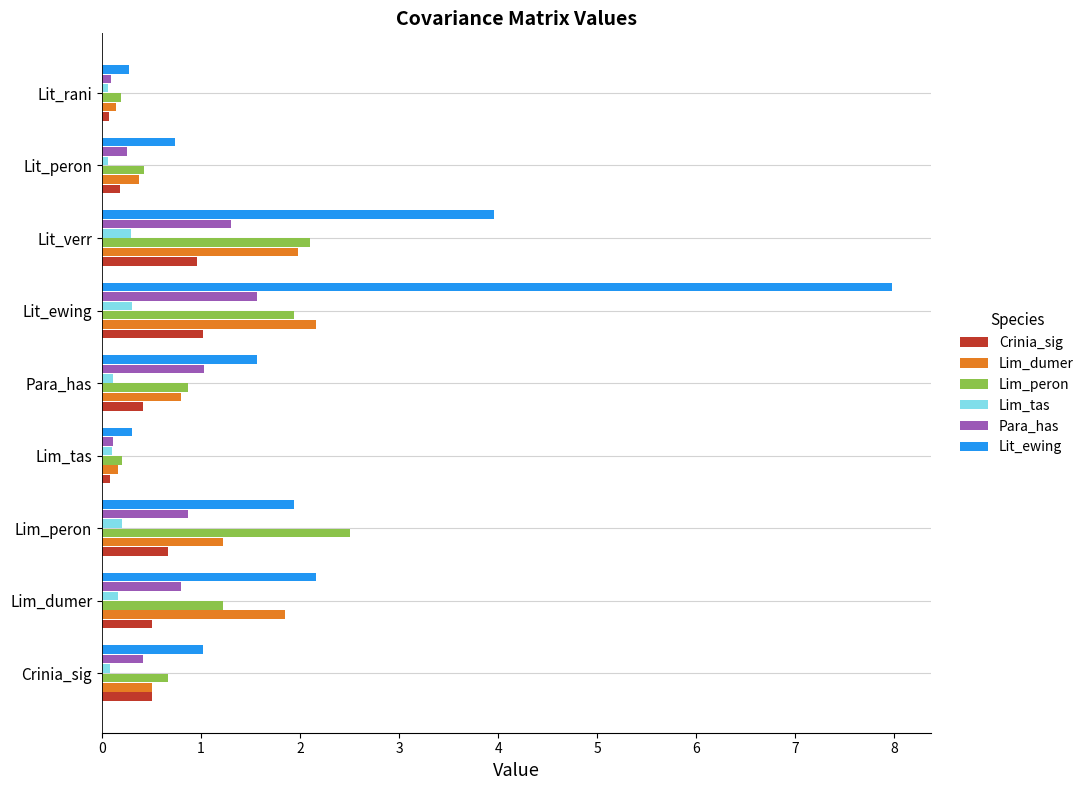

Which label corresponds to the largest value in the chart?

Lit_ewing